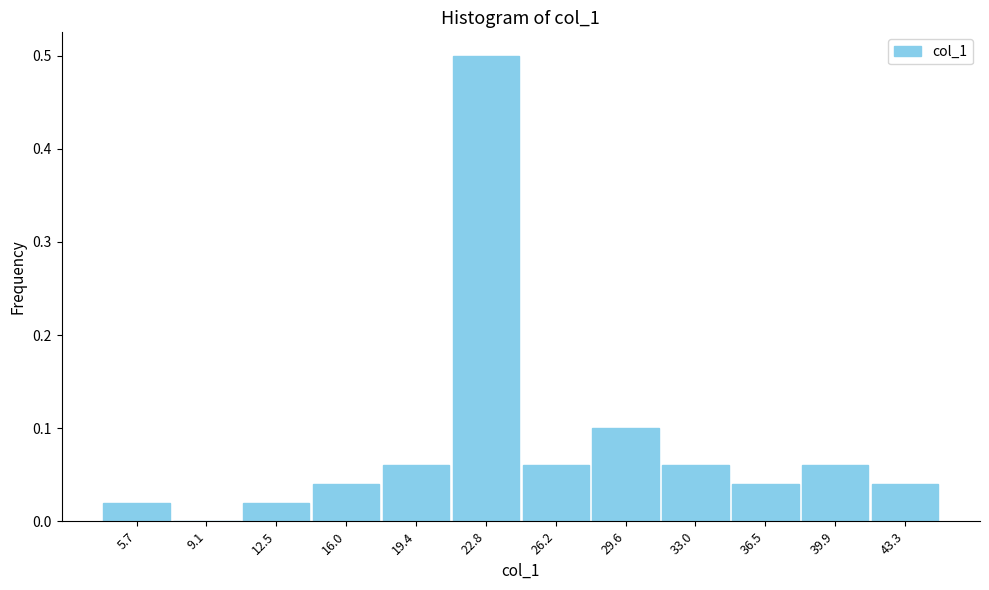

What is the height of the bar covering 41.5 to 45.0 on the x-axis? Neither the bar edges nor the heights are printed on the chart, so give them approximately, as read against the axes.

0.04